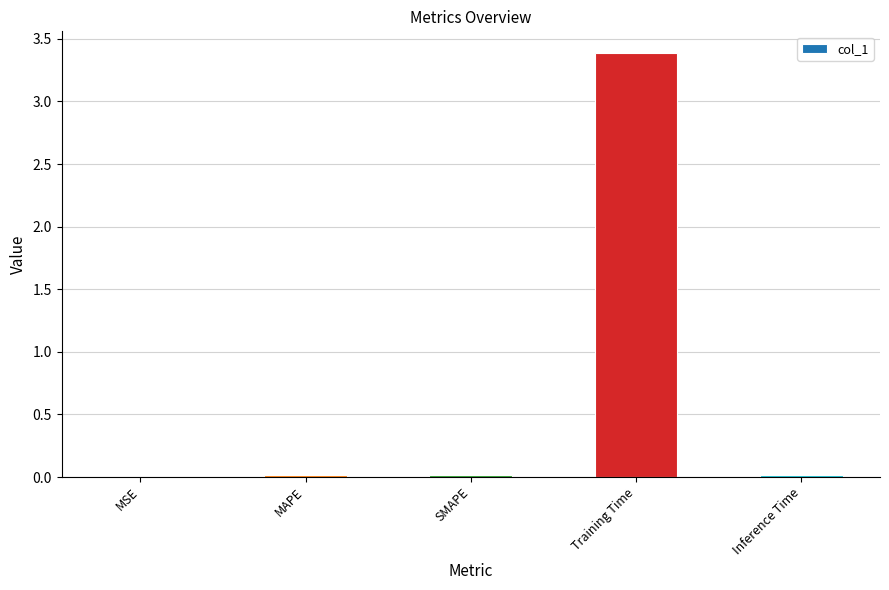

The chart shows a value of 1.8 at Training Time. True or false?

False